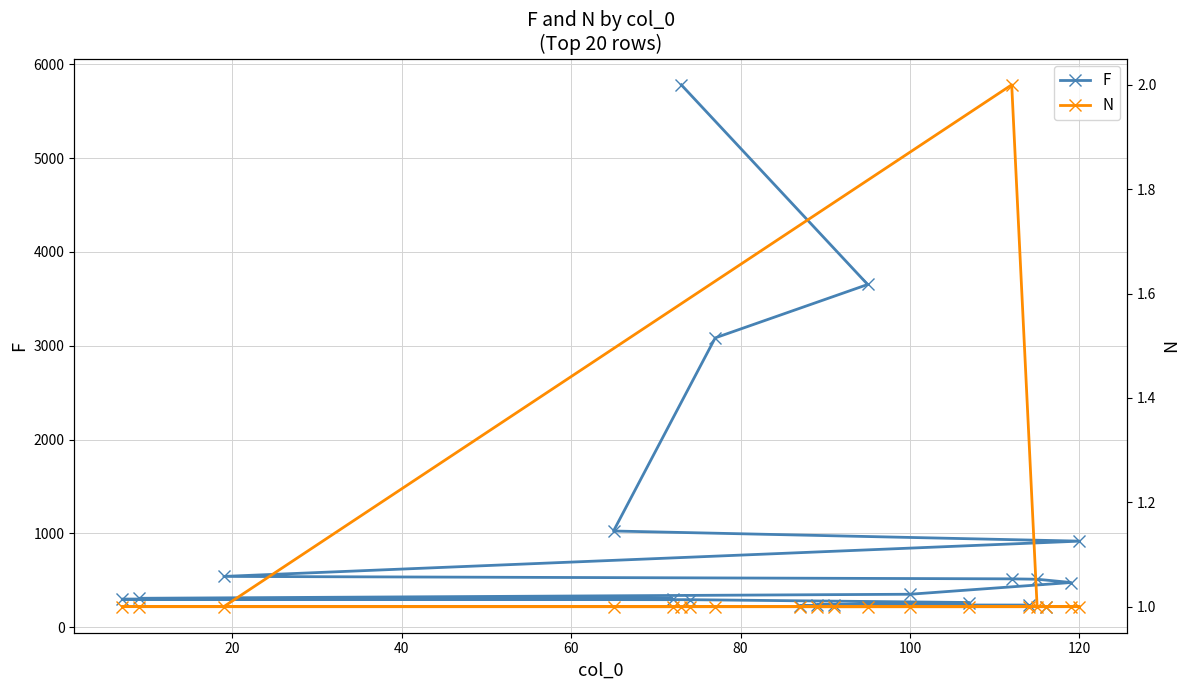

What is the sum of all F values?

19479